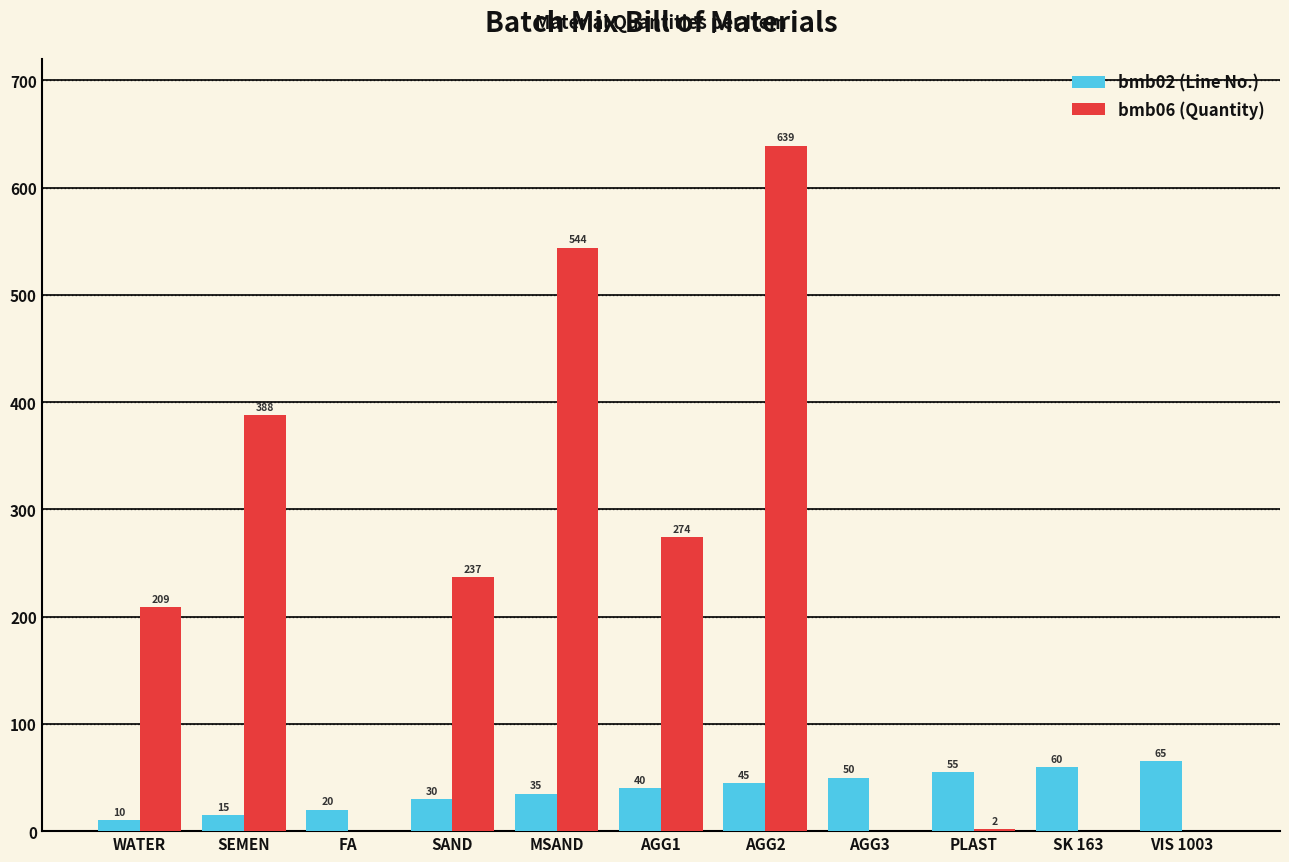

Is the value of bmb02 (Line No.) at MSAND greater than the value of bmb06 (Quantity) at PLAST?

Yes